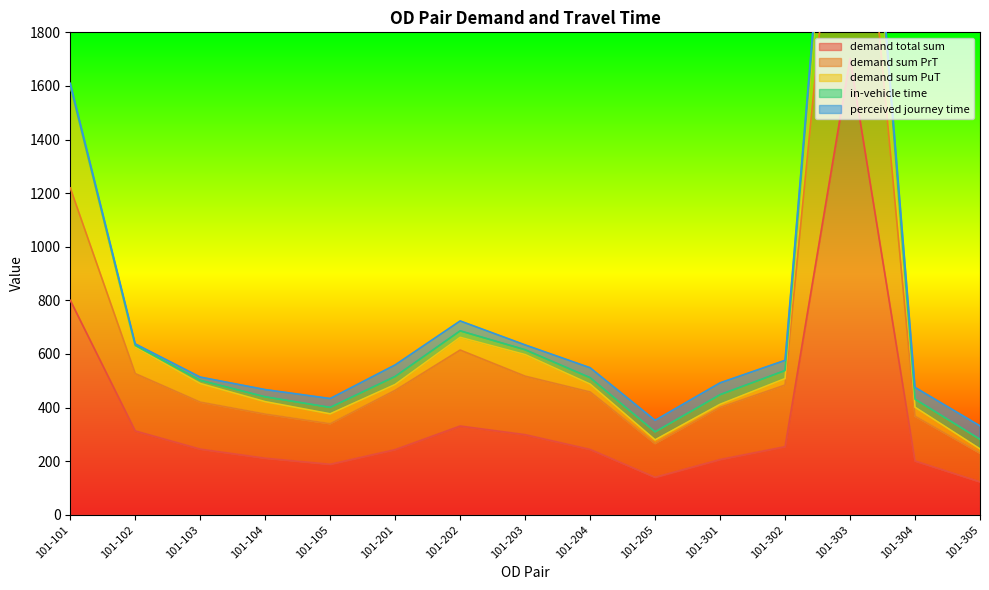

How many categories are shown in the chart?

15